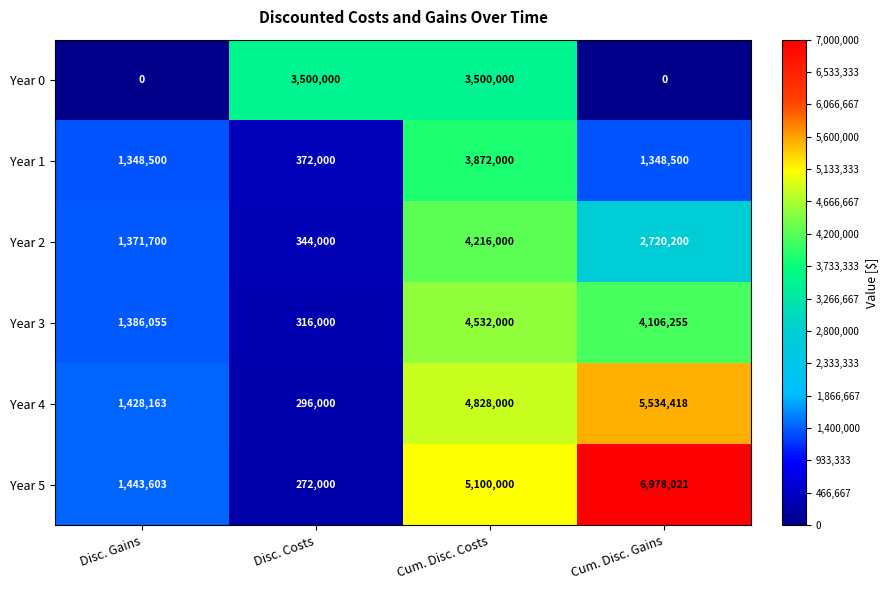

The Year 4 series shows 296000 at Disc. Costs. True or false?

True